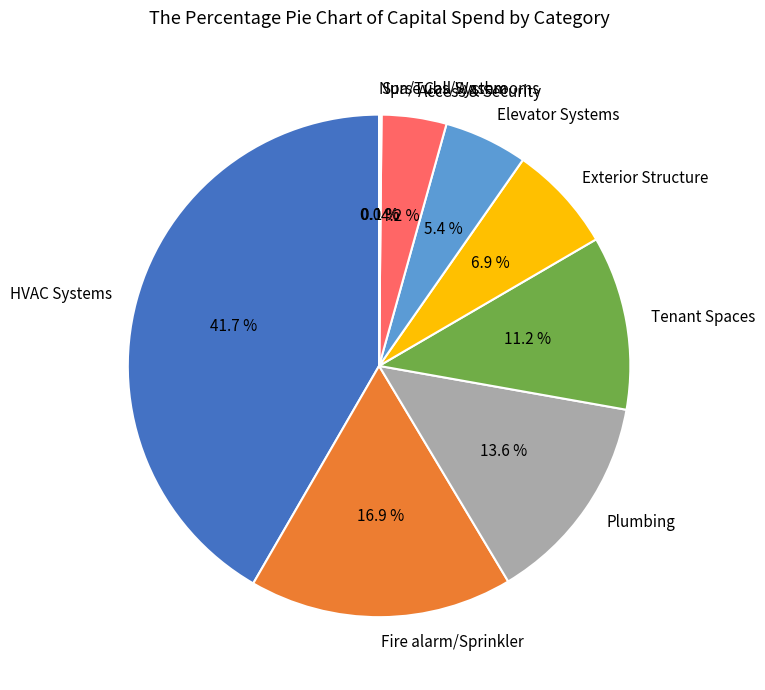

Between Elevator Systems and Plumbing, which is larger?

Plumbing